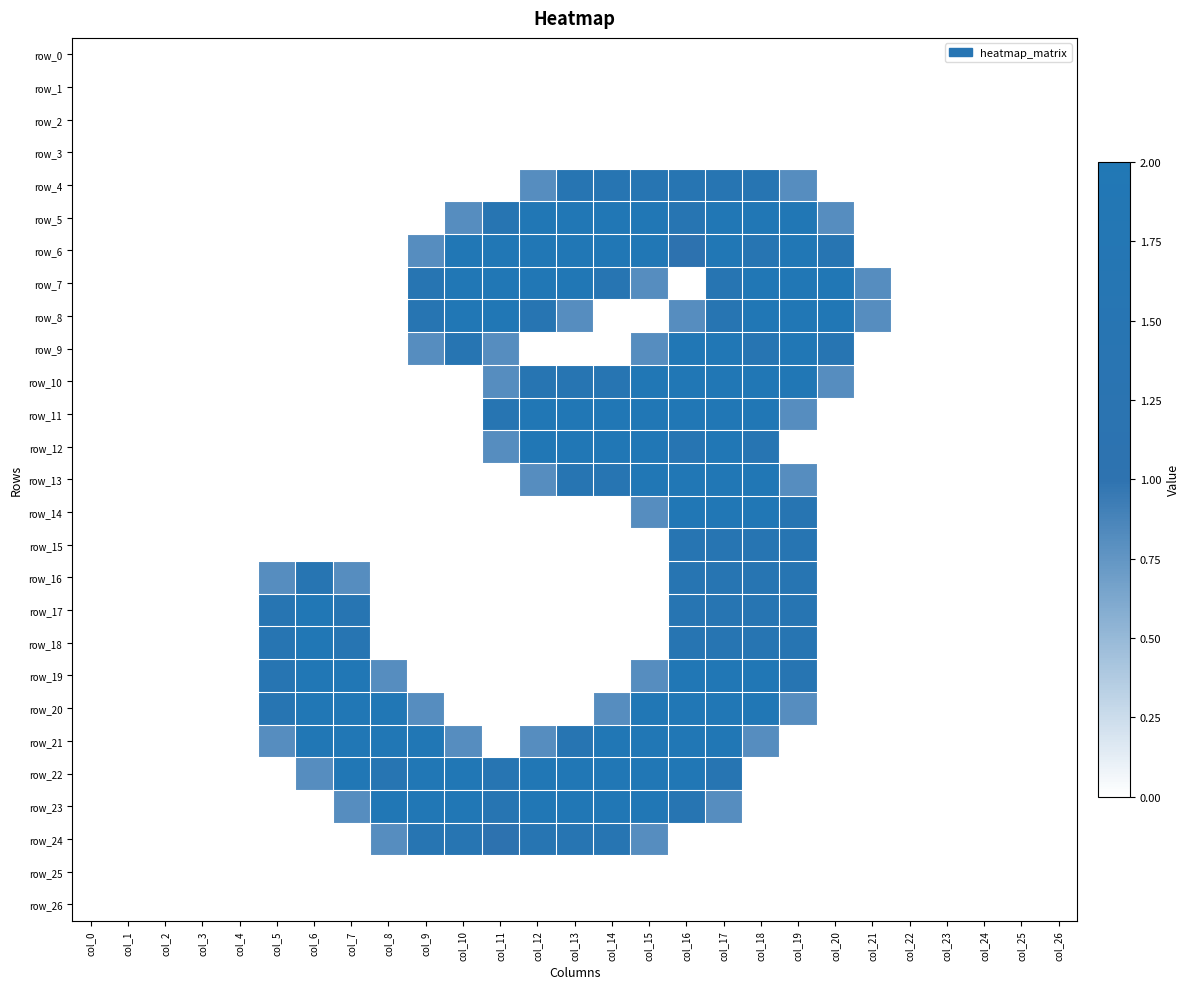

Which series has the widest spread of values?

row_5